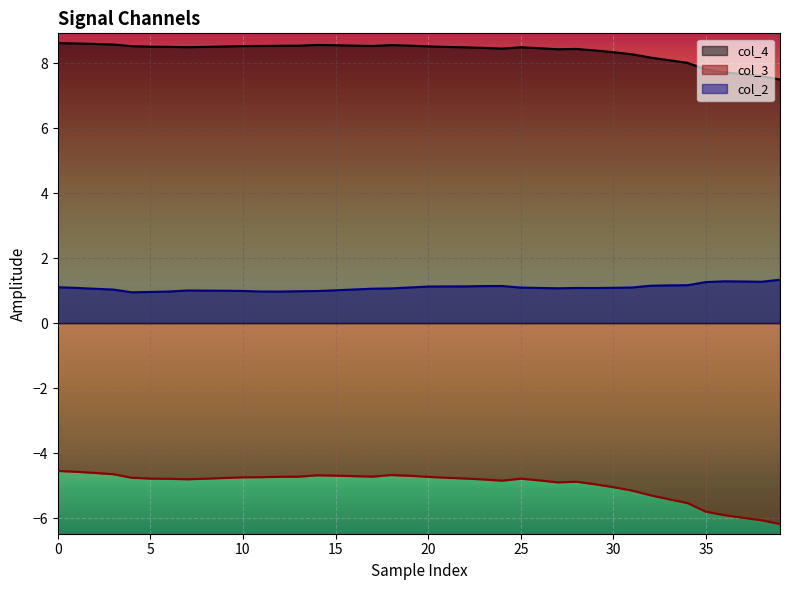

What are all the series names shown in the legend?

col_4, col_3, col_2